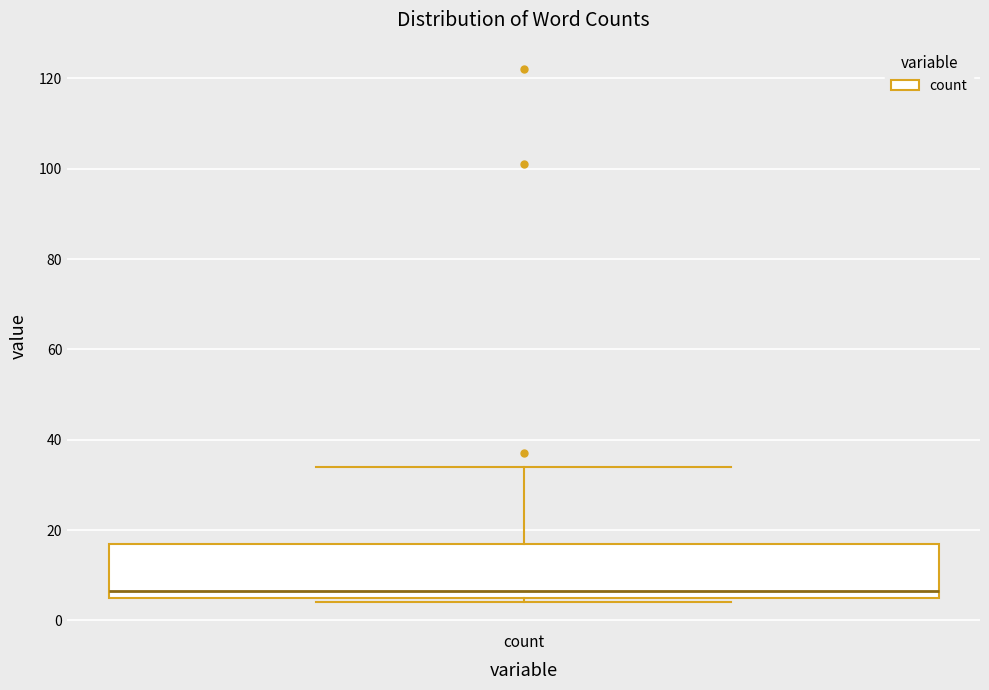

Where is the lower edge of the box for count on the y-axis? The values are not printed on the chart, so give them approximately, as read against the axis.

6